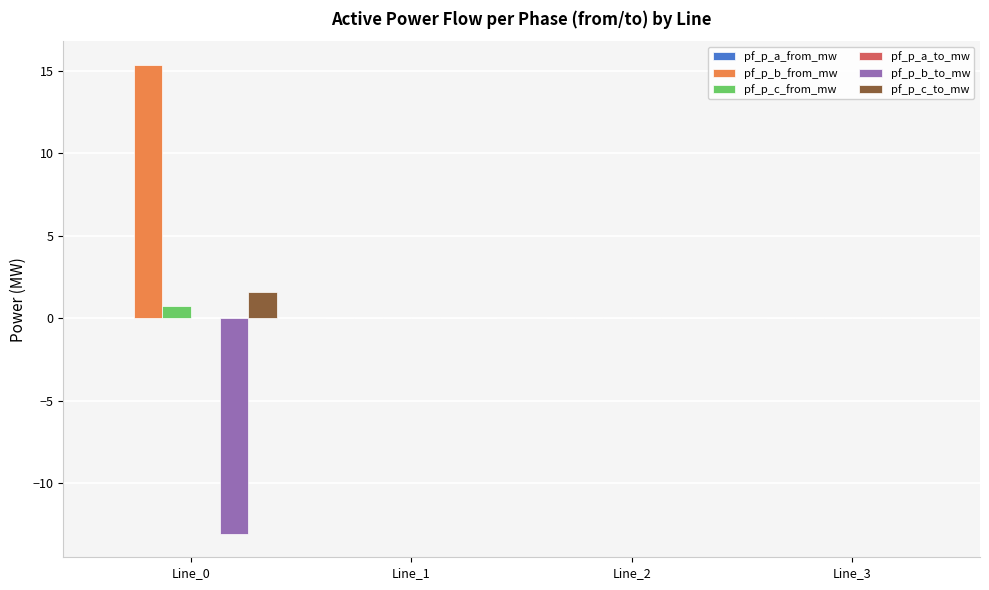

True or false: pf_p_b_to_mw has a value of -0.0 at Line_2.

True